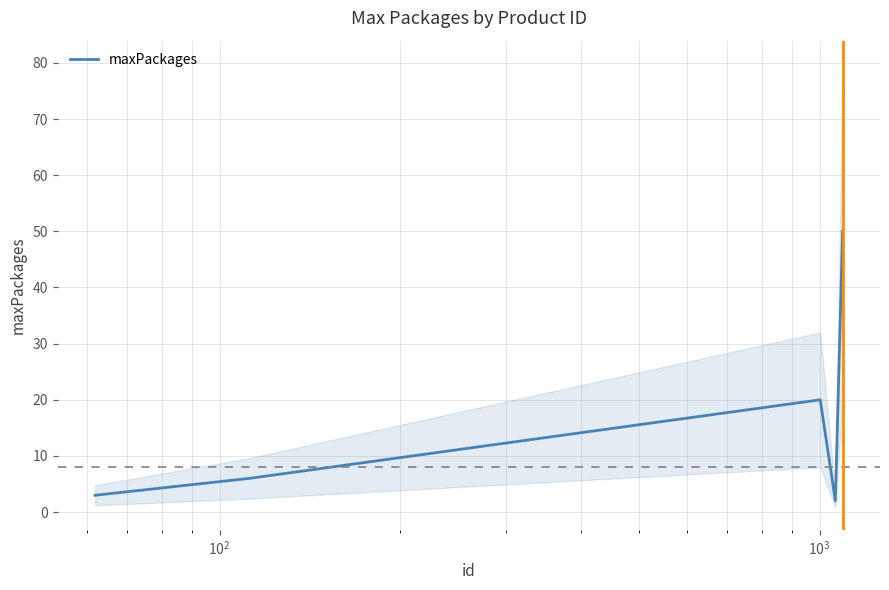

How many points are lower than both their immediate neighbors (excluding endpoints)?

1